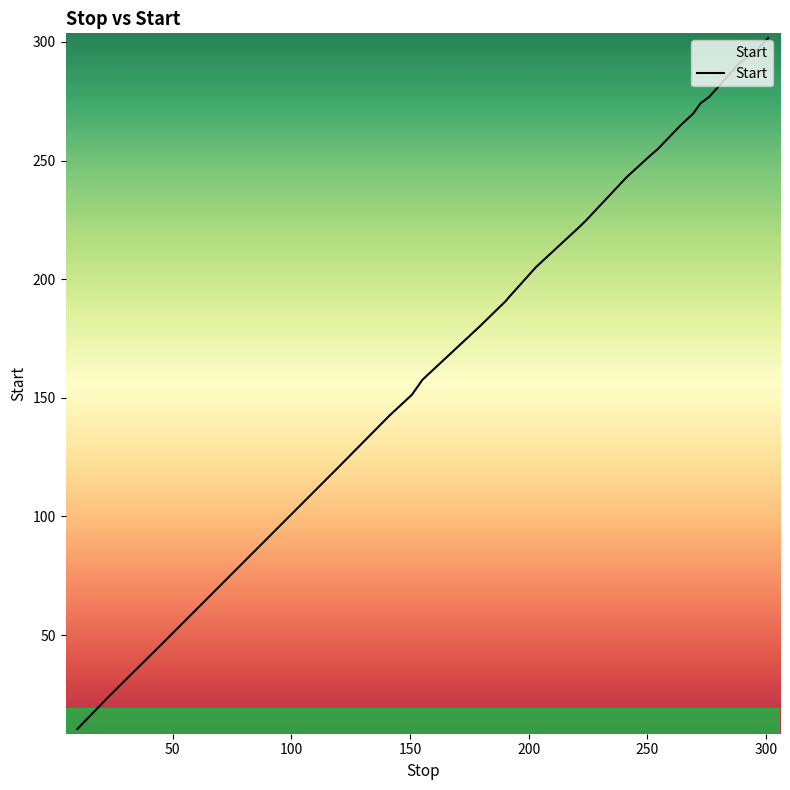

What is the smallest value displayed?

10.4